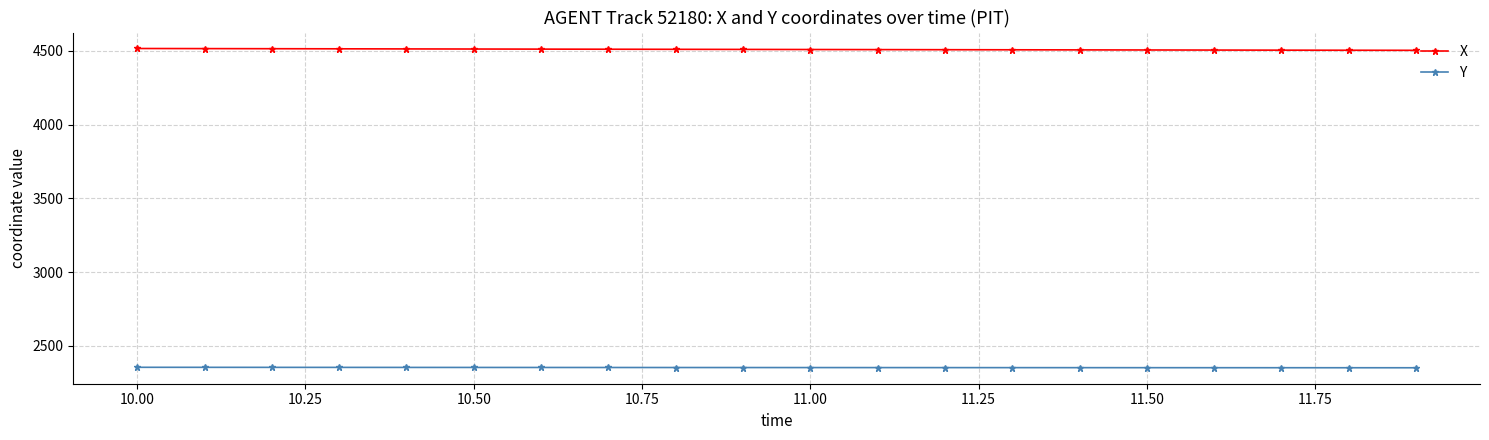

At how many categories does at least one series exceed 2586?

20